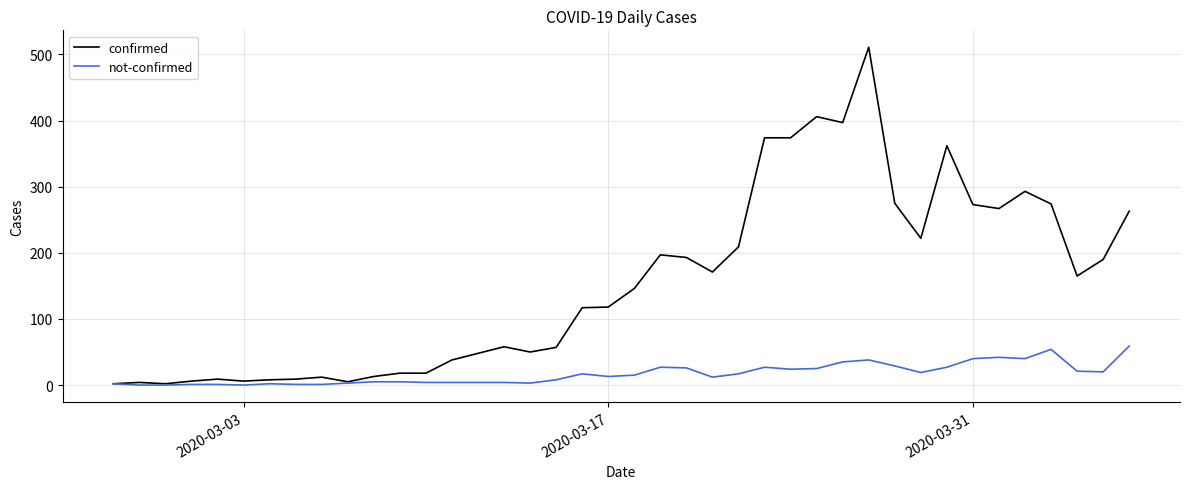

Rank the series by their maximum value, from highest to lowest.

confirmed, not-confirmed